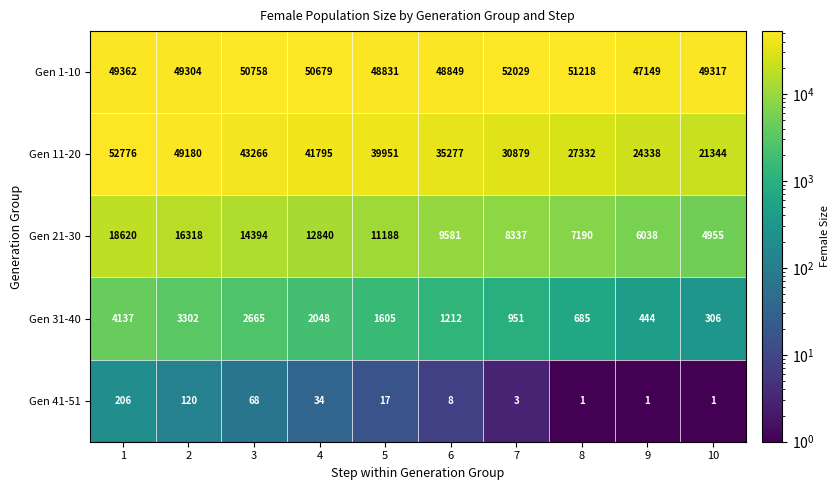

What is the sum of all Gen 41-51 values?

459